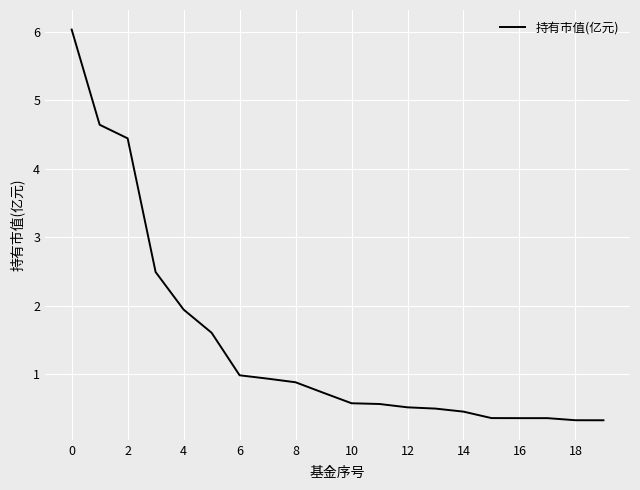

What is the average value?

1.5